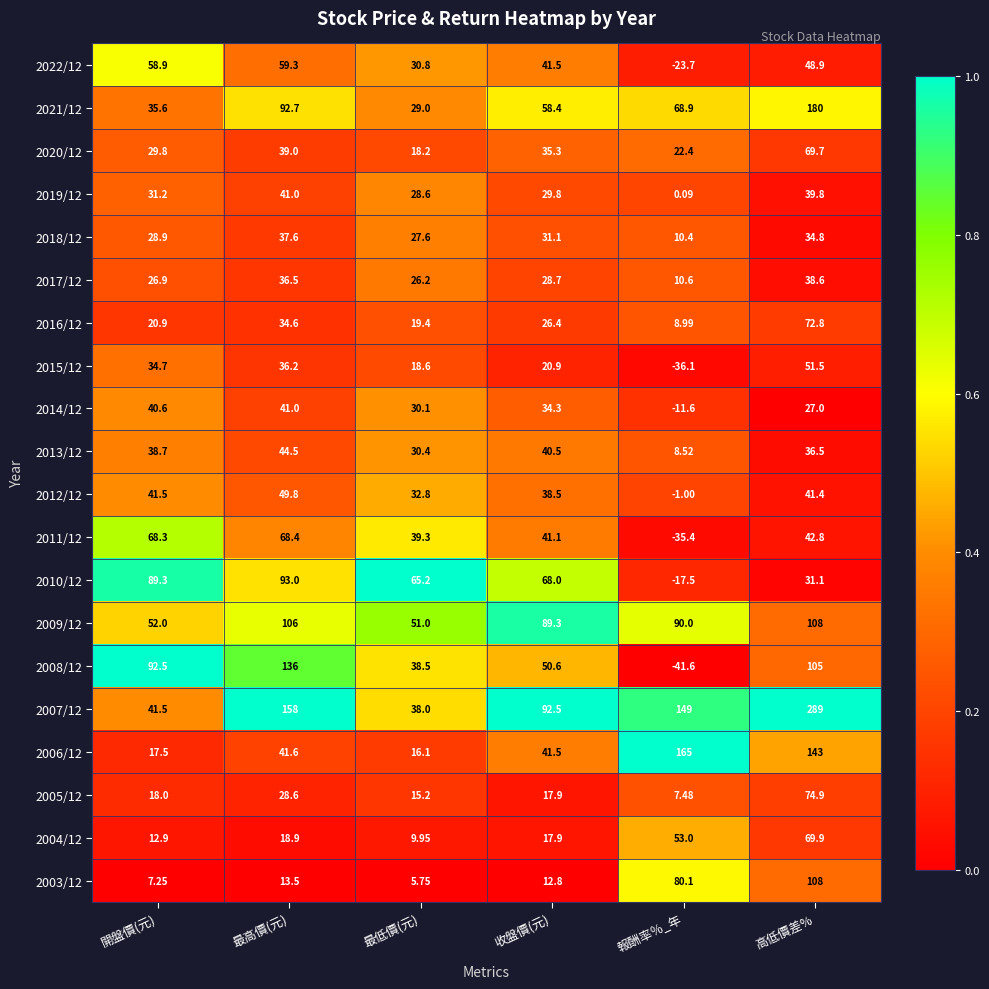

Rank the categories by 2009/12 value from lowest to highest.

最低價(元), 開盤價(元), 收盤價(元), 報酬率％_年, 最高價(元), 高低價差%